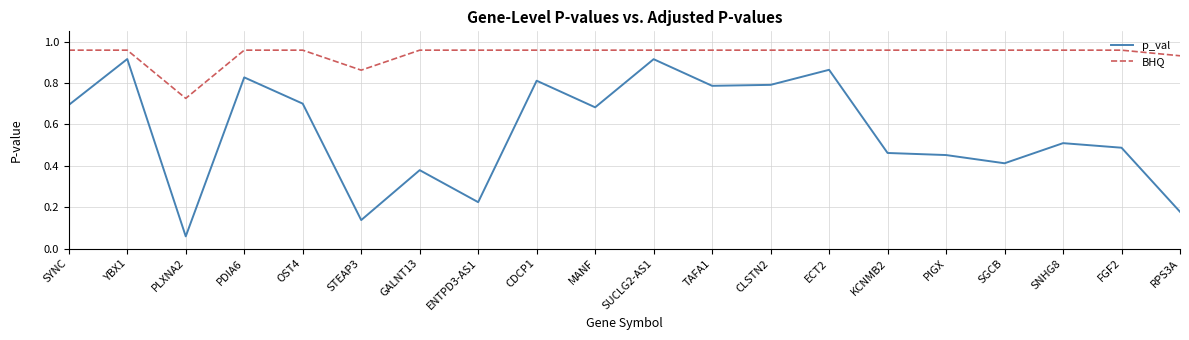

True or false: BHQ and p_val intersect in this chart.

False